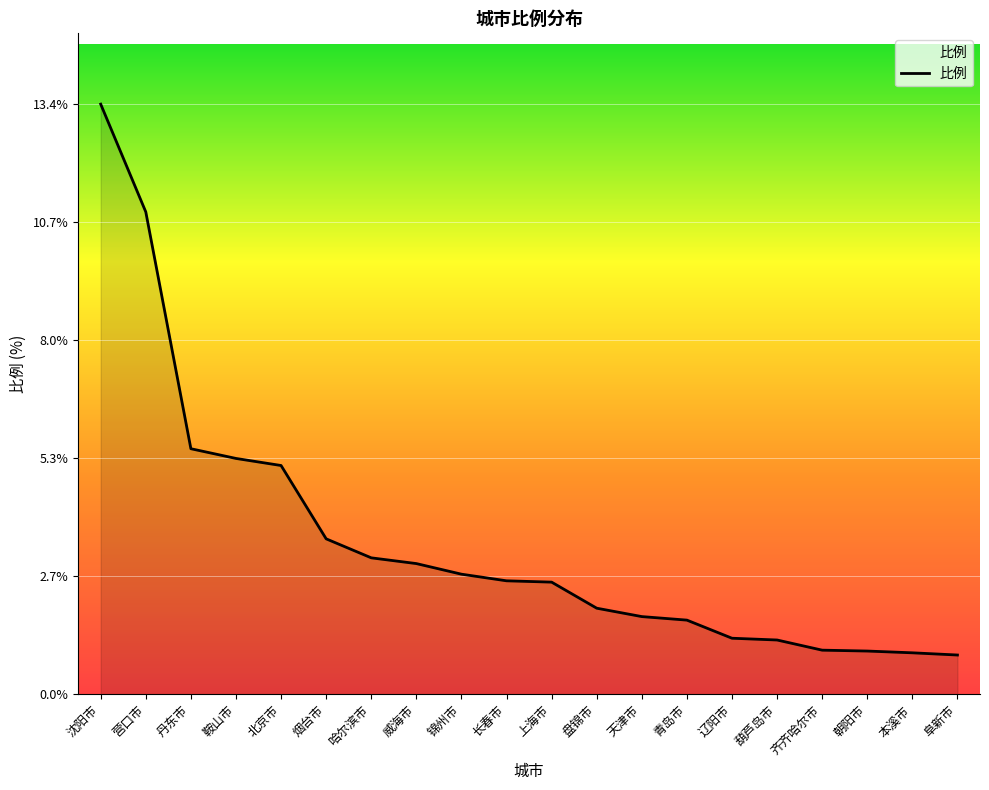

What is the maximum value shown in the chart?

13.4